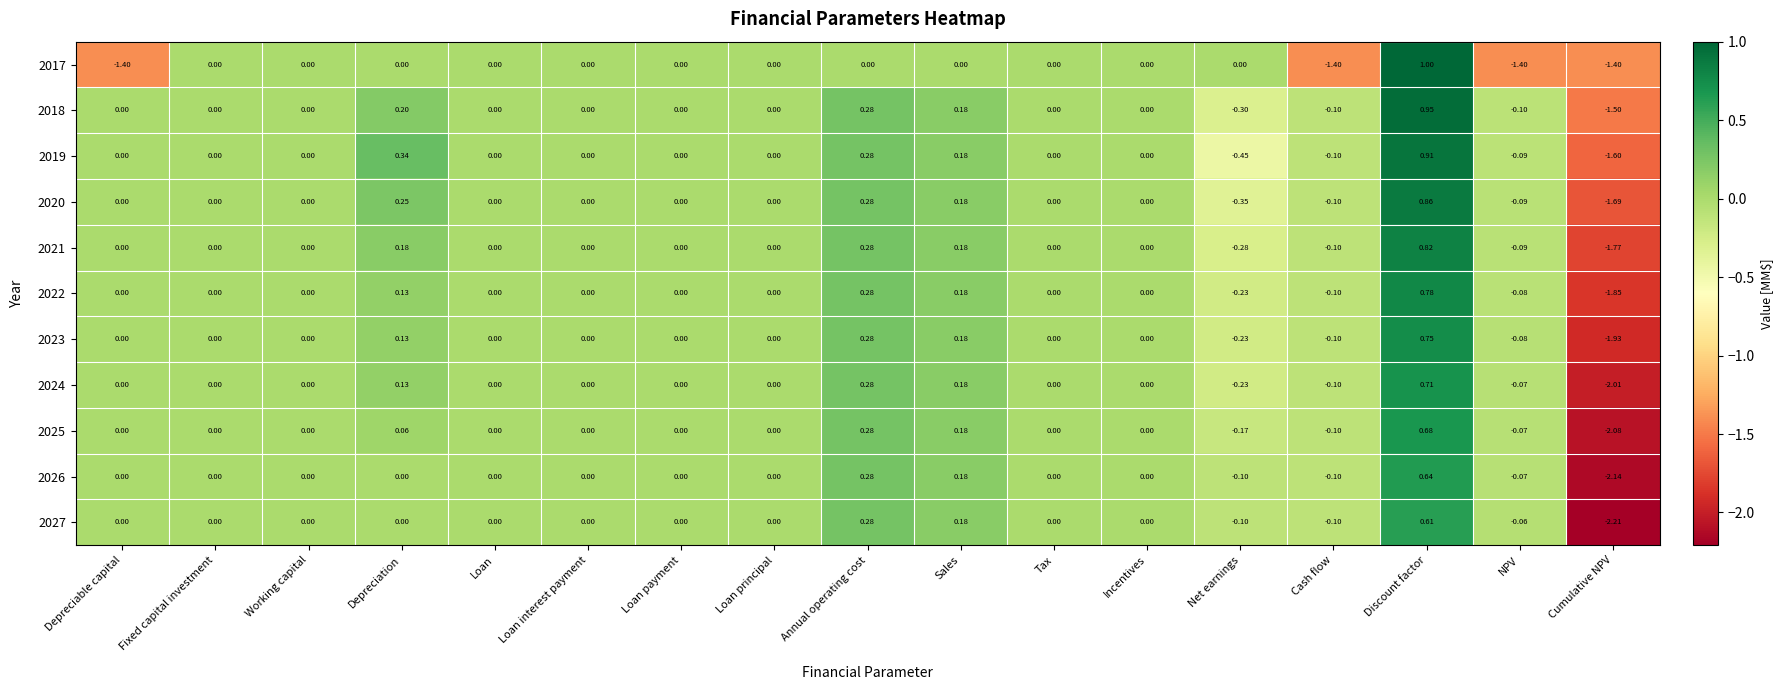

At which category is the sum across all series the highest?

Discount factor